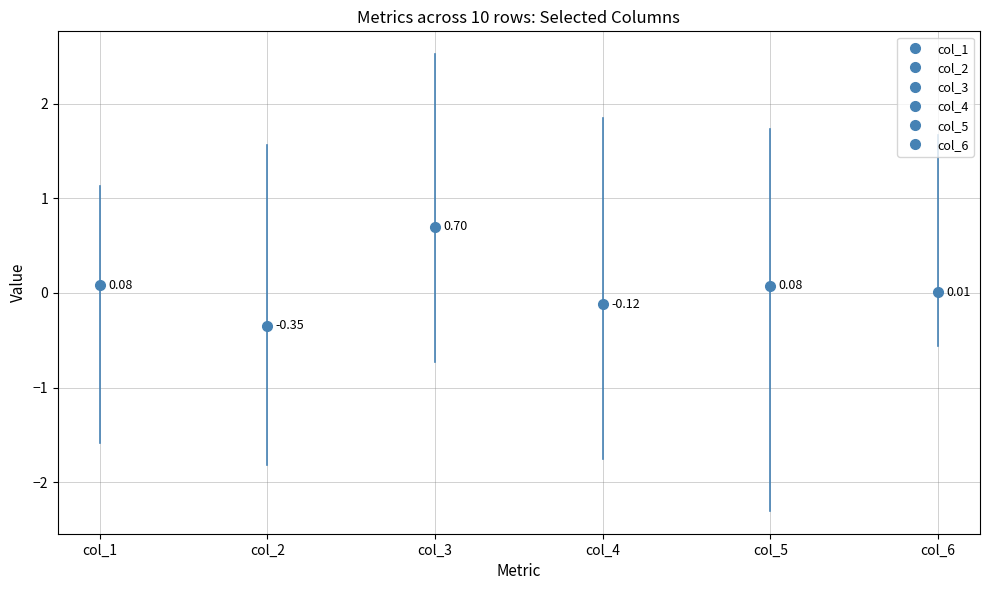

List the series in order of their peak value, highest first.

col_3, col_4, col_5, col_6, col_2, col_1